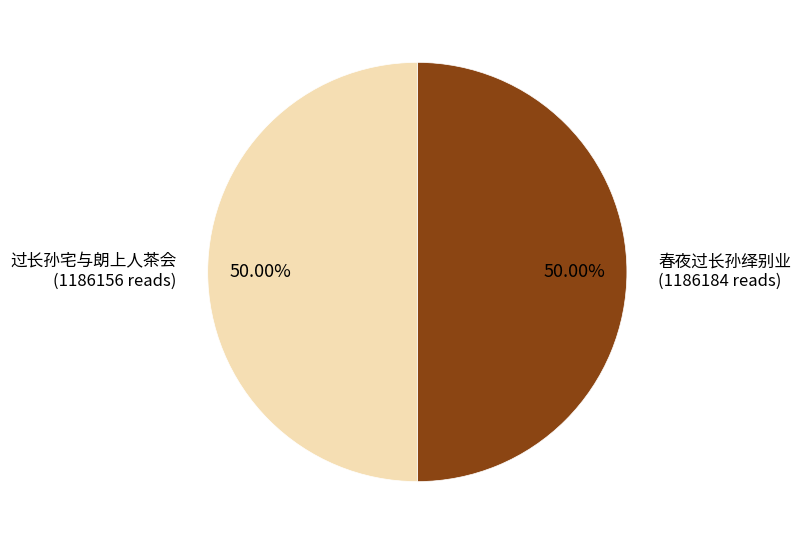

The 春夜过长孙绎别业 slice represents 44% of the pie. True or false?

False